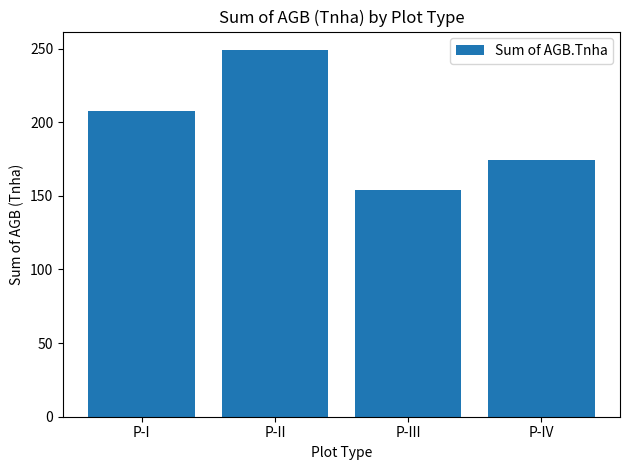

How many data points are less than 207?

2